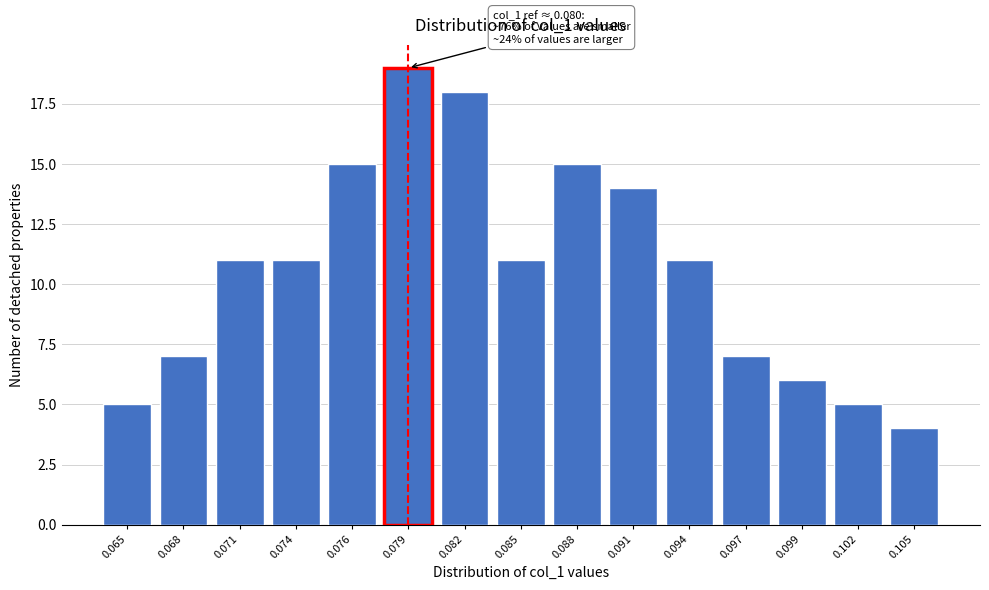

Reading right to left, what are all the values shown in this chart?

4	5	6	7	11	14	15	11	18	19	15	11	11	7	5